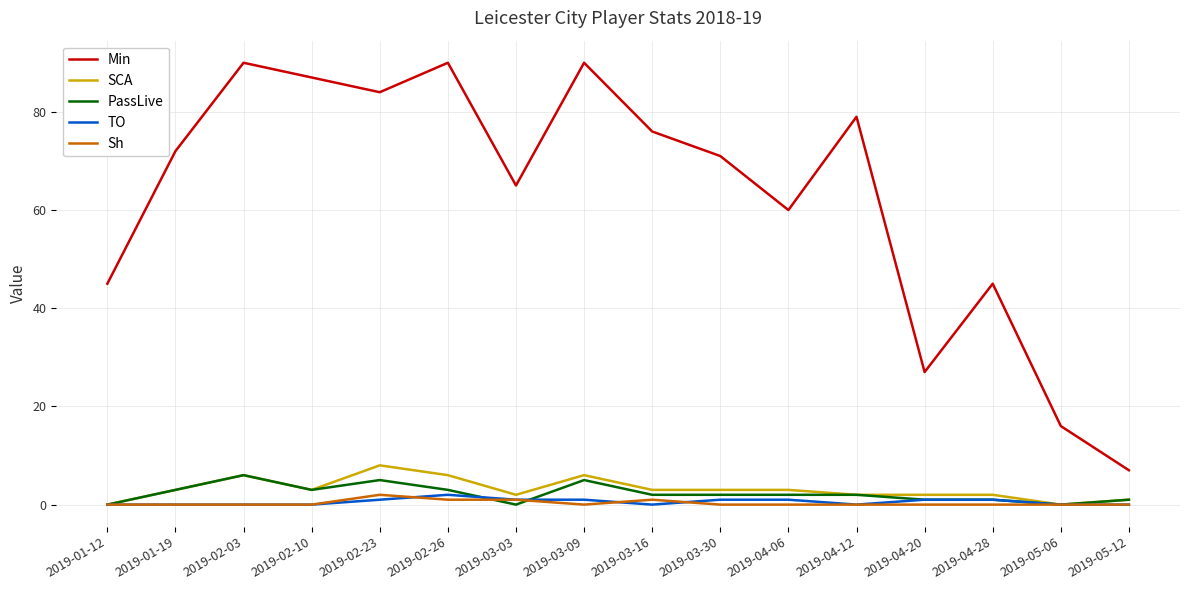

What is the maximum value shown in the chart?

90